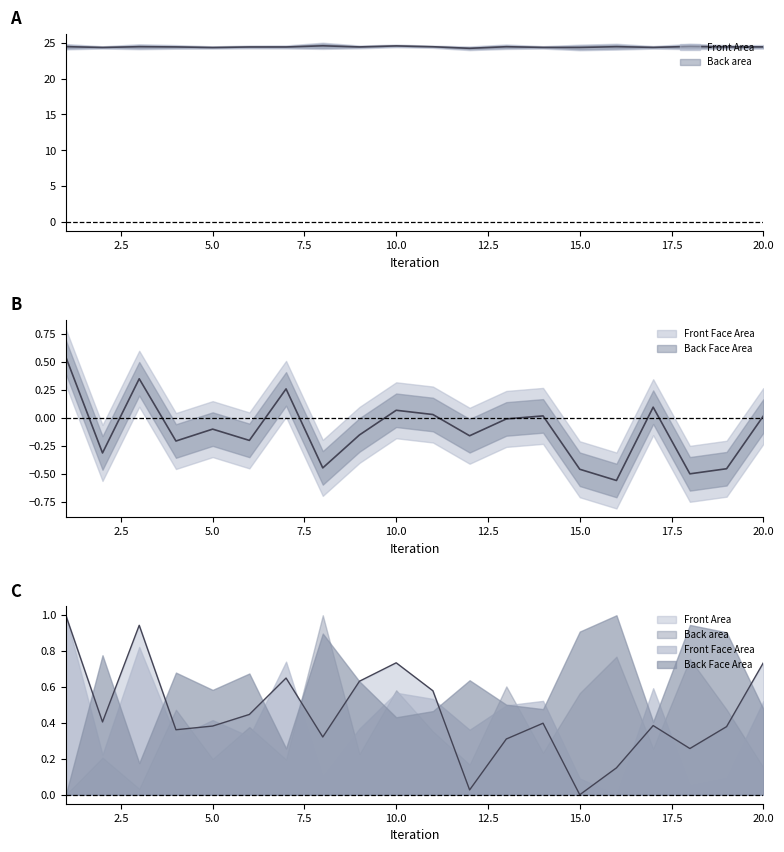

Which category has the lowest value in the Front Face Area series?

16